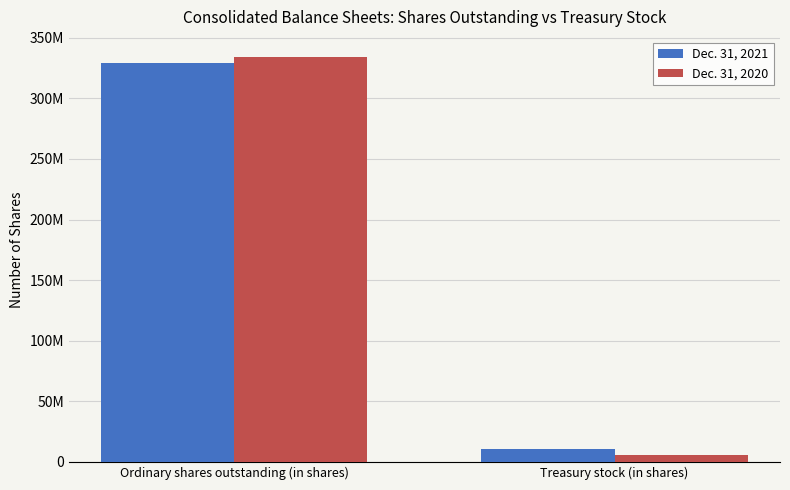

What position from the left is Treasury stock (in shares)?

2